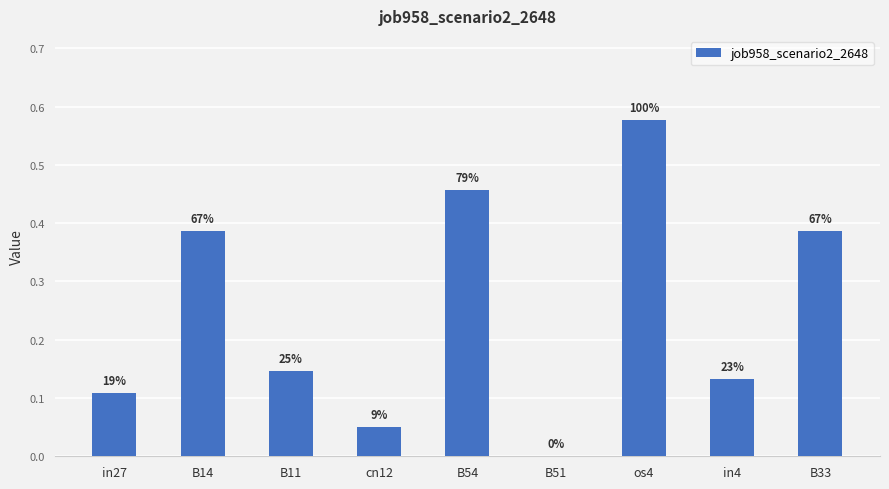

Are the bars horizontal?

No